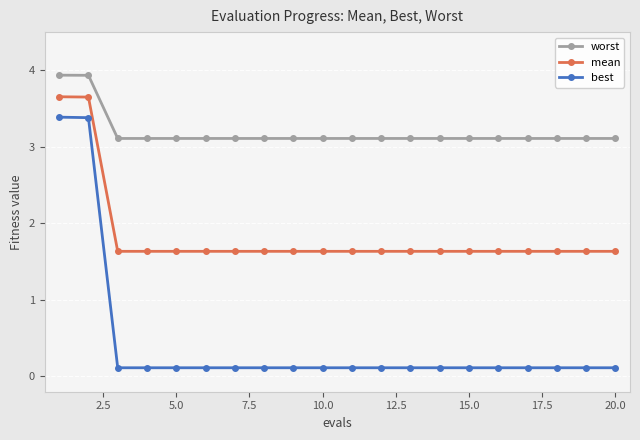

True or false: mean and worst intersect in this chart.

False